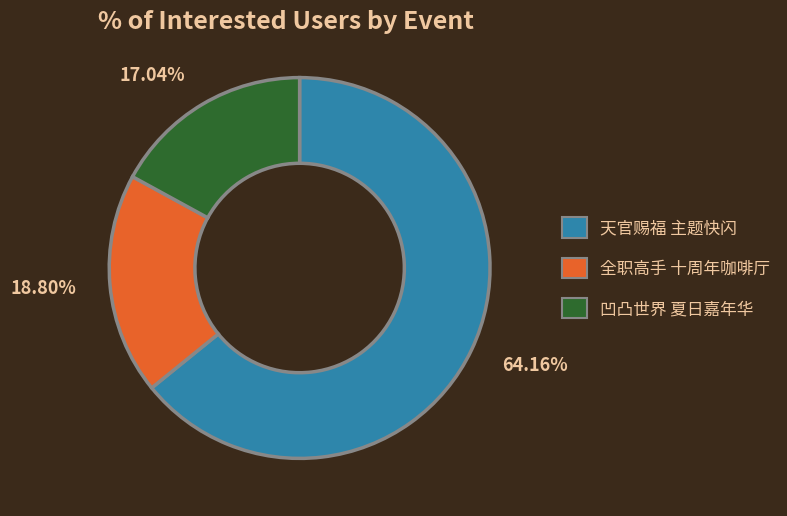

Rank the categories by value from highest to lowest.

天官赐福 主题快闪, 全职高手 十周年咖啡厅, 凹凸世界 夏日嘉年华